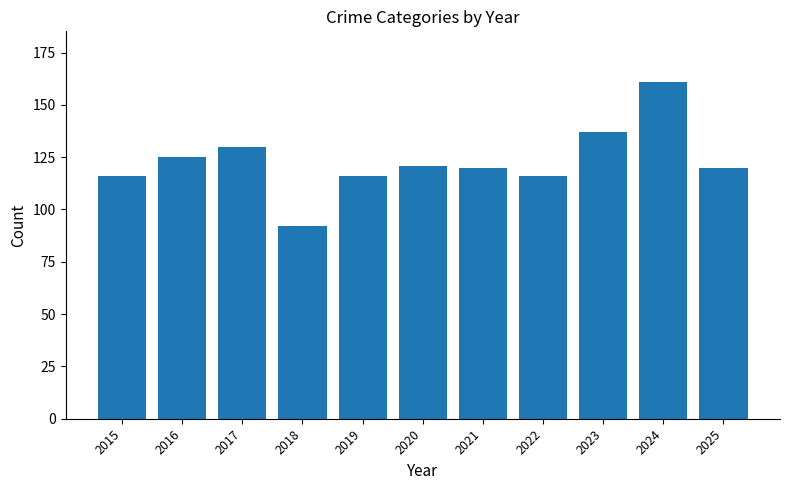

What is the value of the 3rd bar from the left?

130